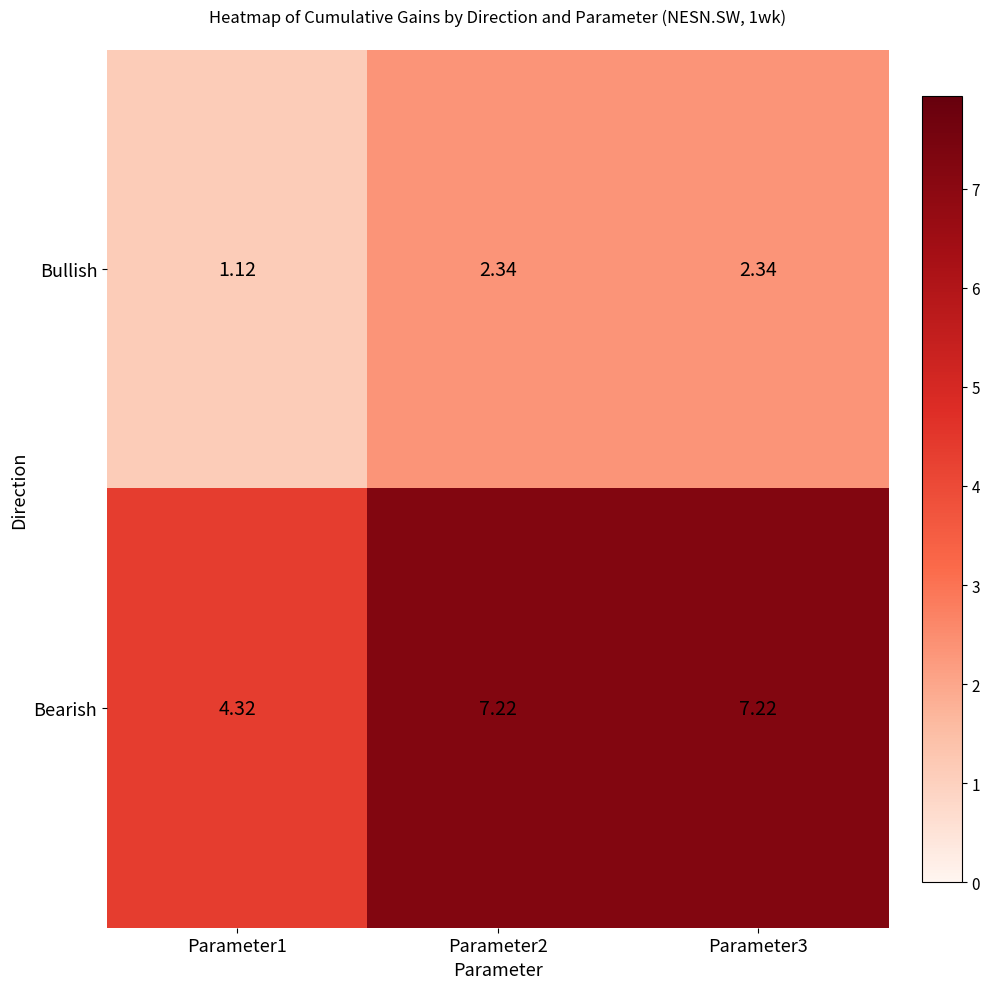

At Parameter2, list the series in order from largest to smallest.

Bearish, Bullish